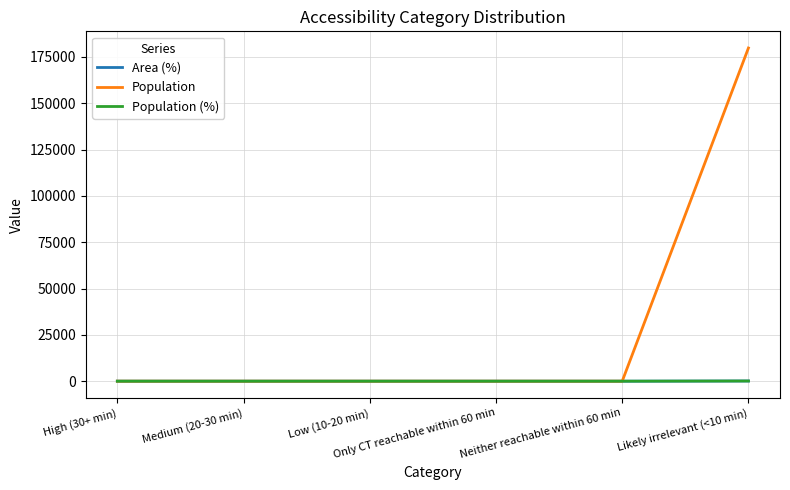

Is this an area chart (filled region under the line)?

No